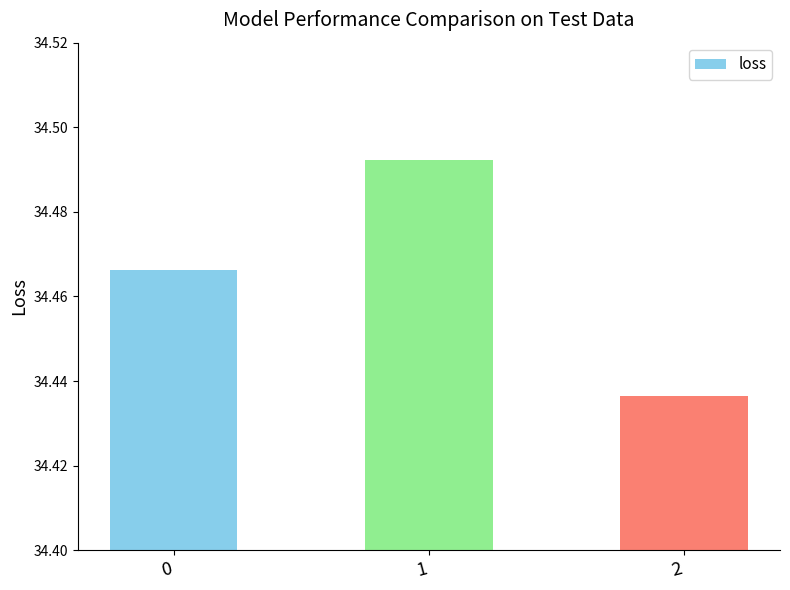

Count the number of data series in this chart.

1